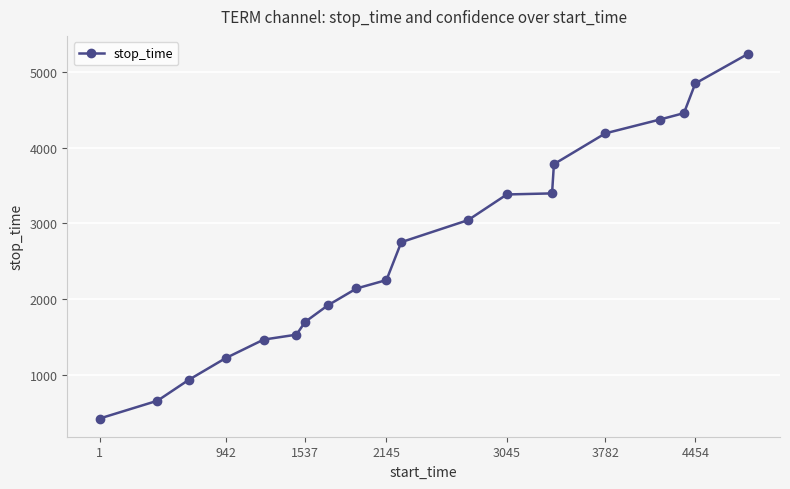

What is the difference between the second highest and second lowest values?

4178